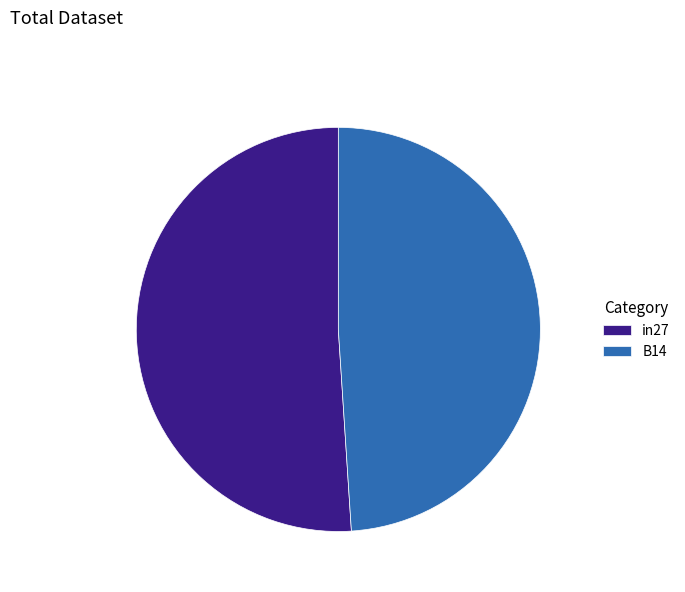

Does any single category account for the majority?

Yes